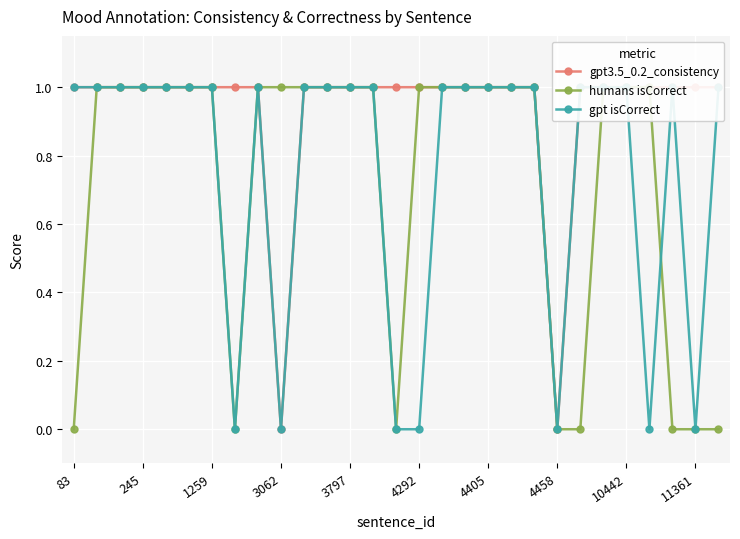

Is the value of gpt isCorrect at 10 greater than the value of gpt3.5_0.2_consistency at 83?

No